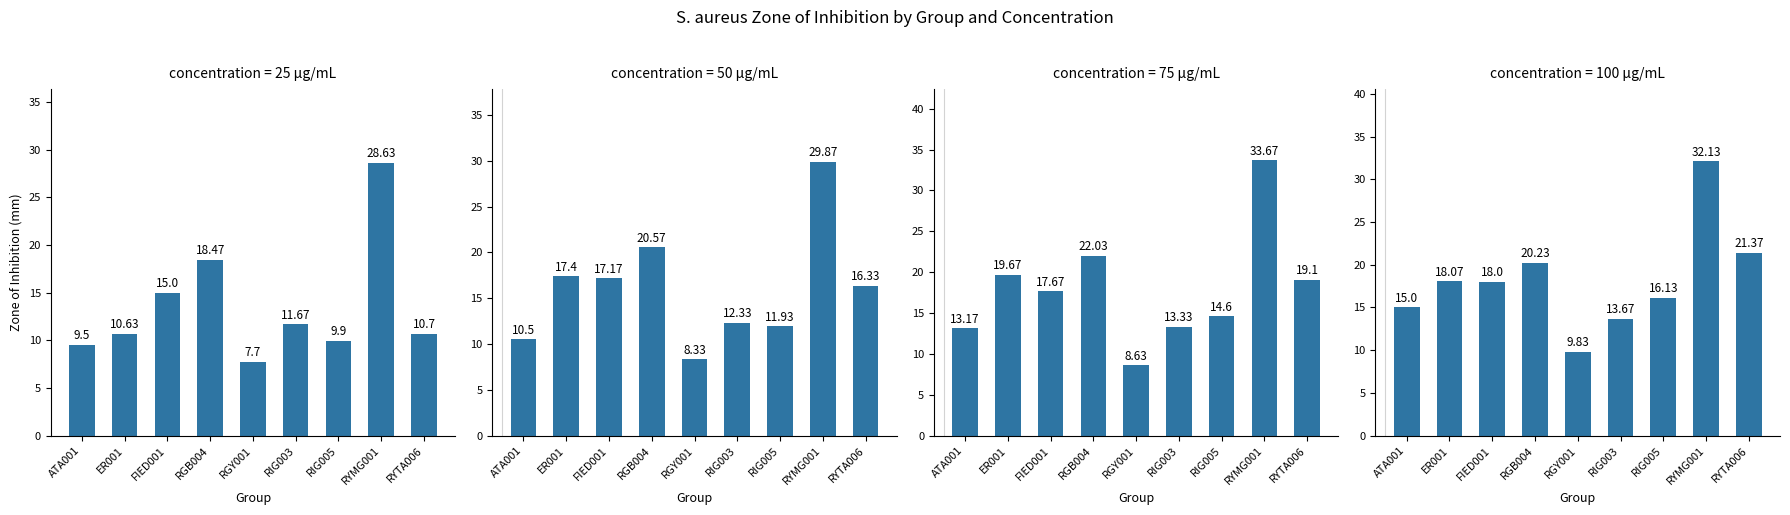

How many categories are shown in the chart?

9